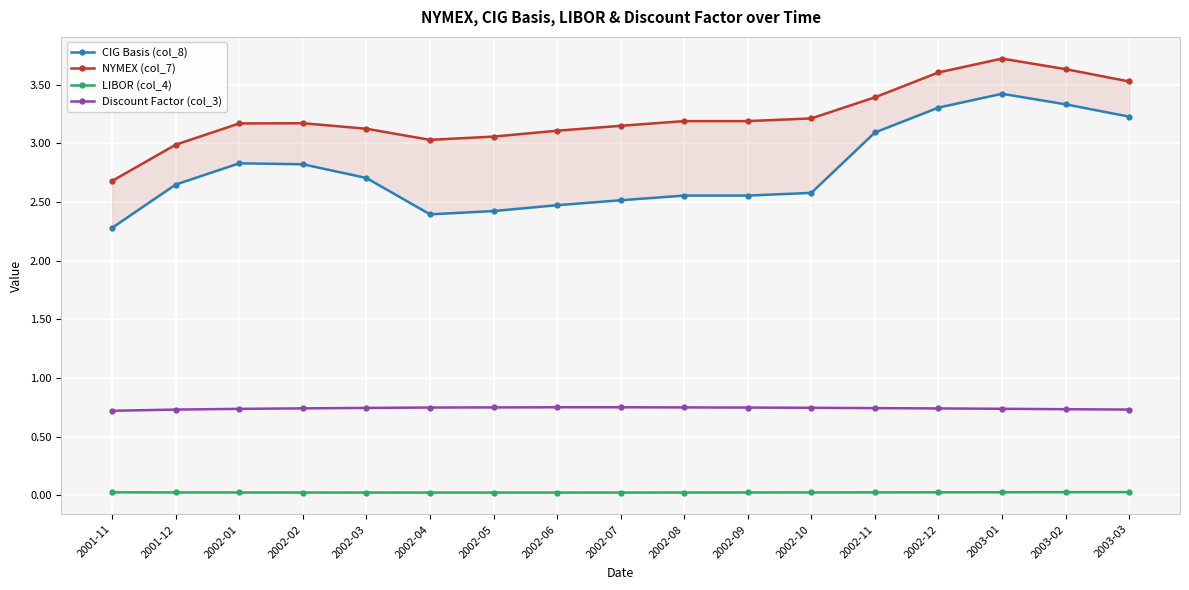

True or false: NYMEX (col_7) has a value of 4.6 at 2002-03.

False